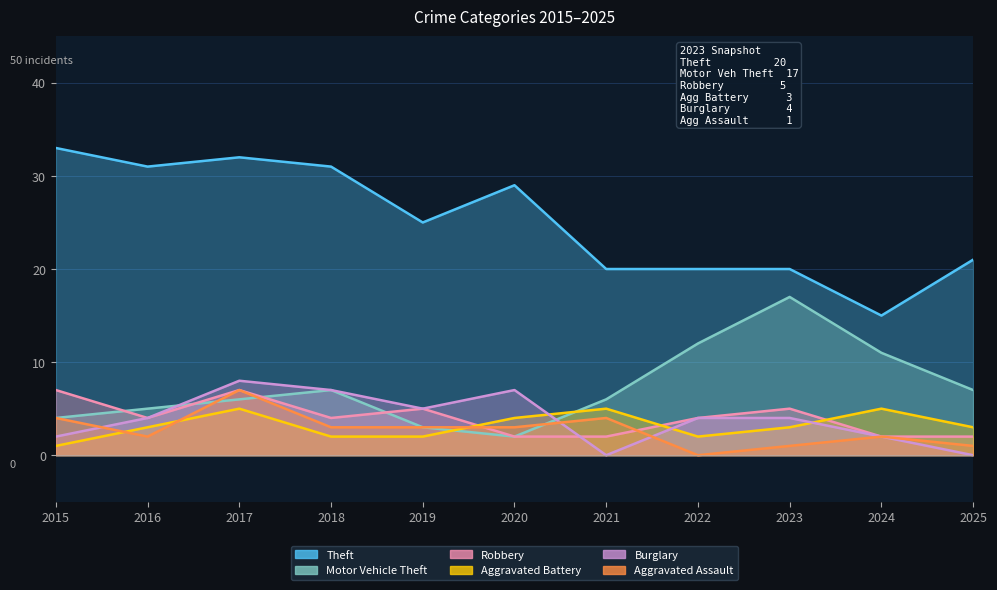

What is the approximate value of Motor Vehicle Theft at 2024?

11